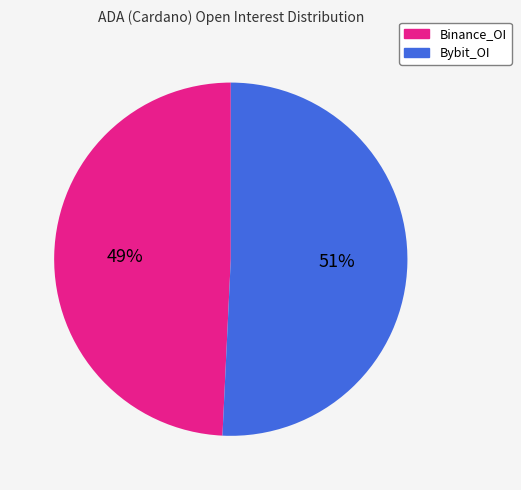

To the nearest percent, what is the average slice percentage?

50%